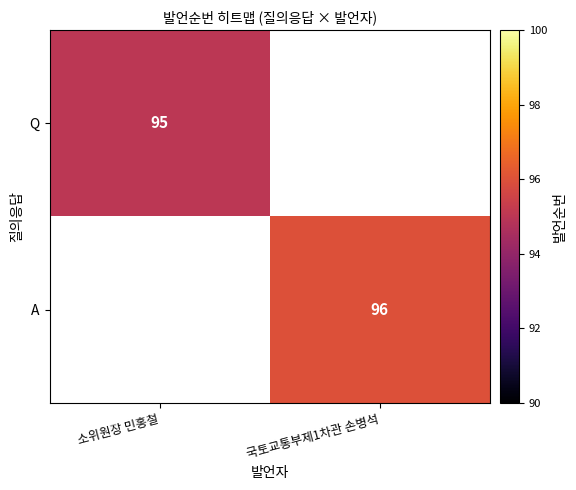

What is the greatest value displayed?

96.0